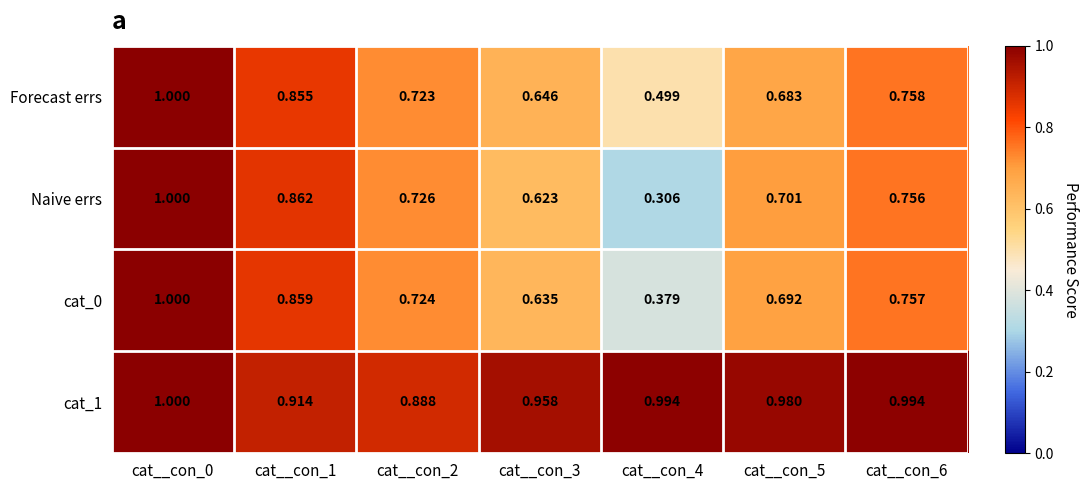

Is the value of Naive errs at cat__con_4 greater than the value of cat_0 at cat__con_3?

No